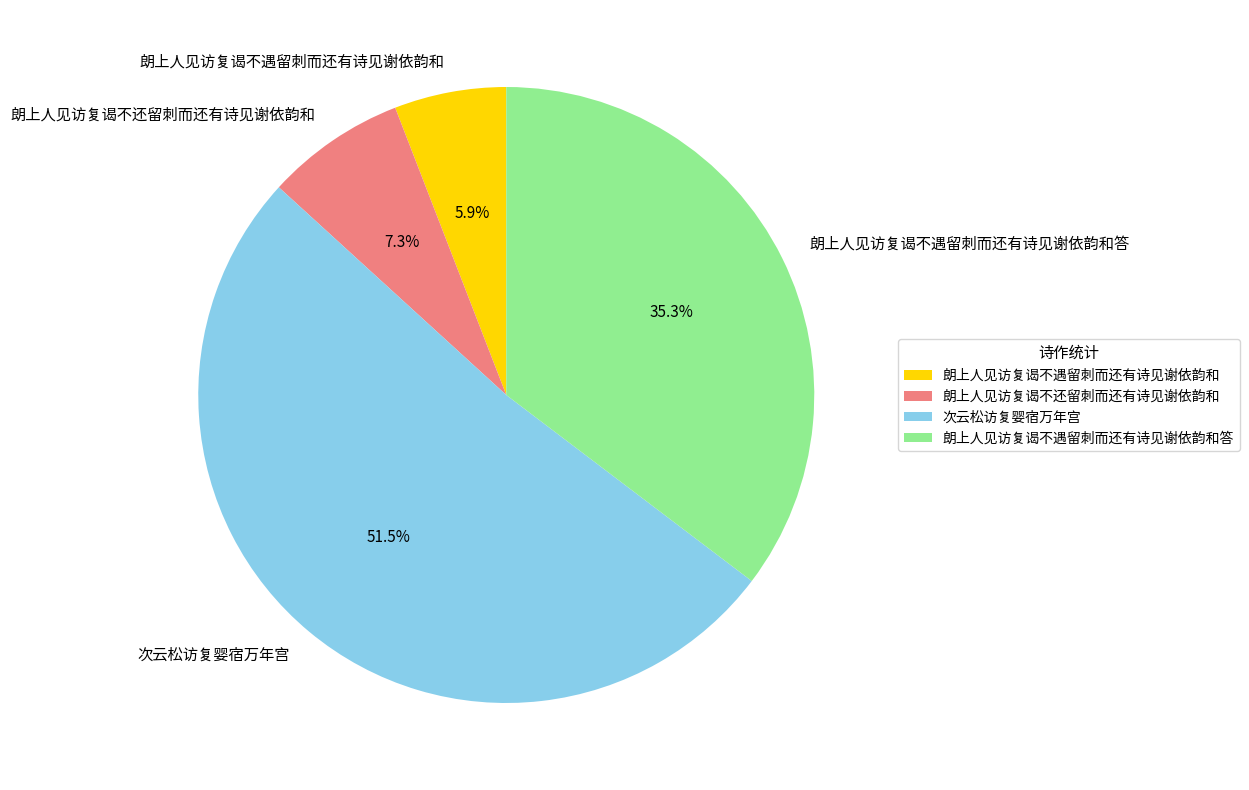

Rank the categories by value from highest to lowest.

次云松访复婴宿万年宫, 朗上人见访复谒不遇留刺而还有诗见谢依韵和答, 朗上人见访复谒不还留刺而还有诗见谢依韵和, 朗上人见访复谒不遇留刺而还有诗见谢依韵和